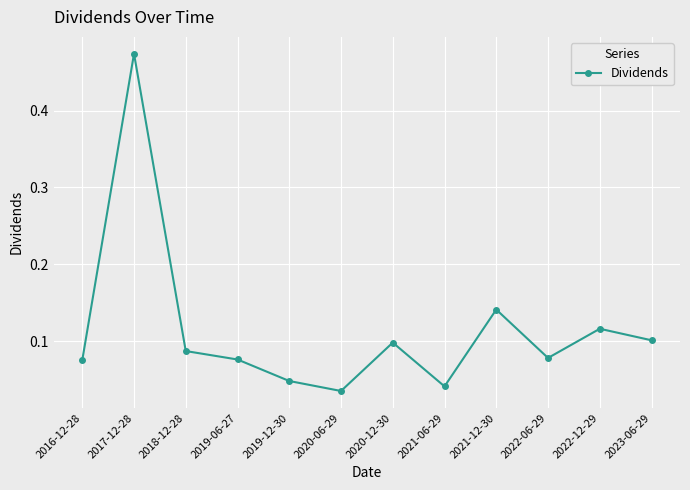

How many interior local peaks (higher than both neighbors) does the data have?

4